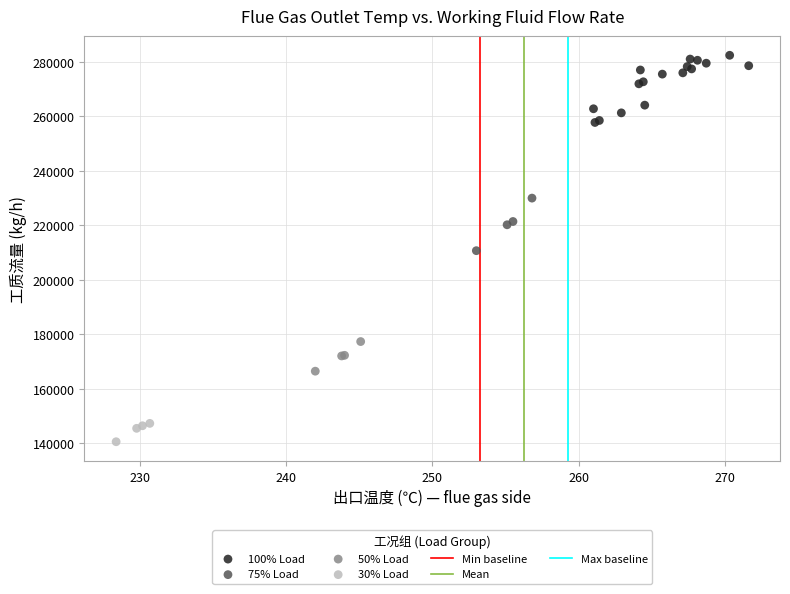

Which series reaches the minimum Y coordinate?

30% Load